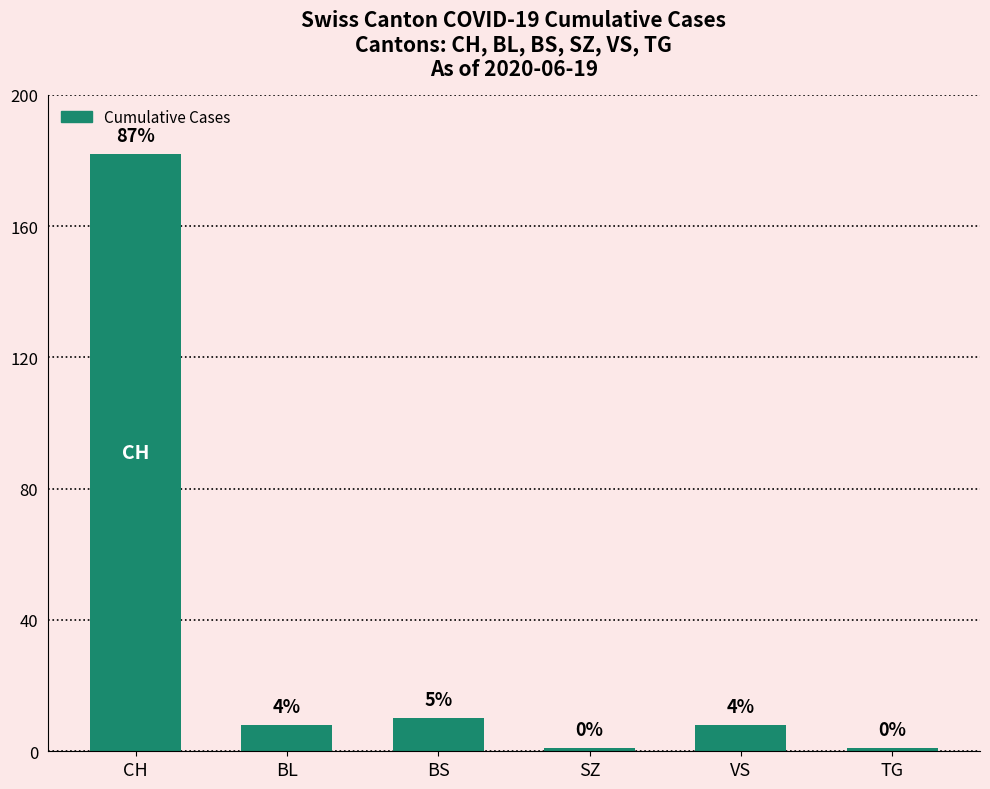

How many bars are there in total?

6